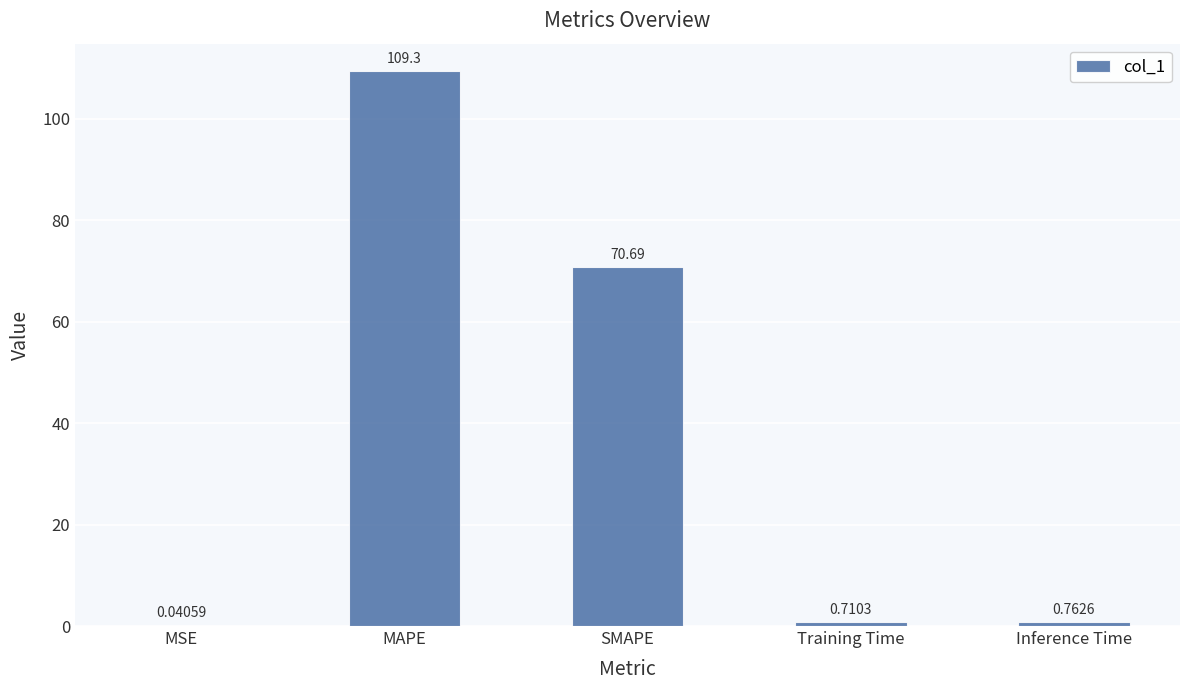

Which has a higher value, MAPE or Training Time?

MAPE